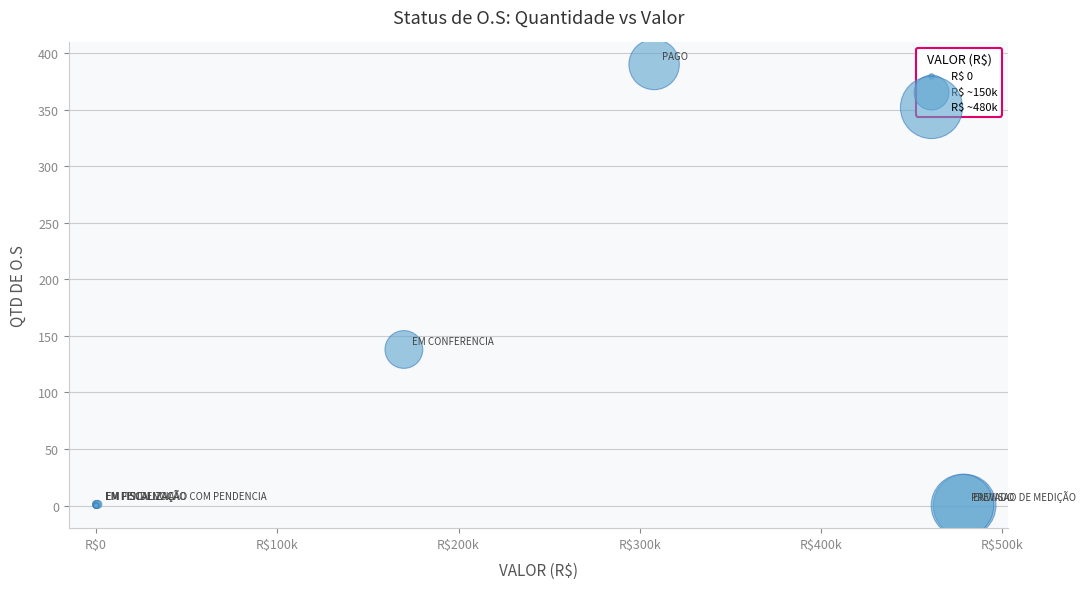

What Y value in the scatter plot is closest to 195?

138